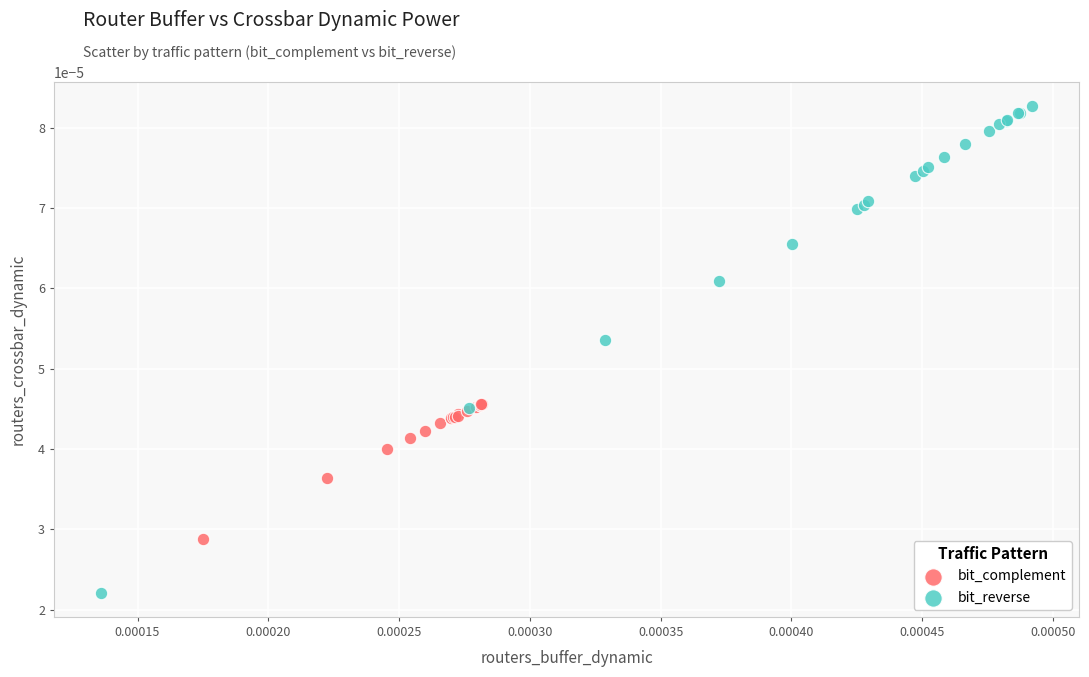

Which series reaches the maximum Y coordinate?

bit_reverse